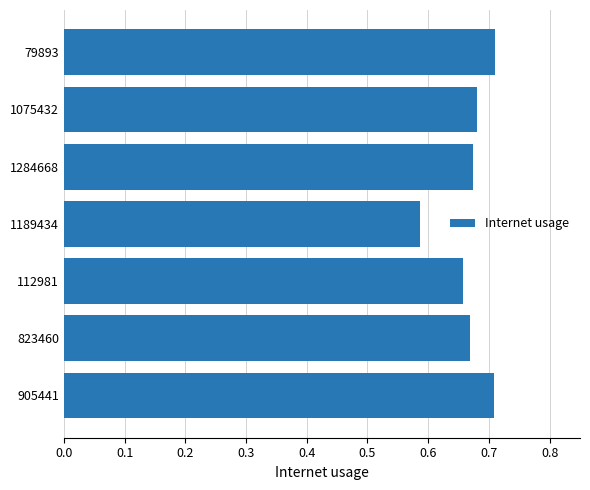

What is the change in value from 1189434 to 79893?

+0.1